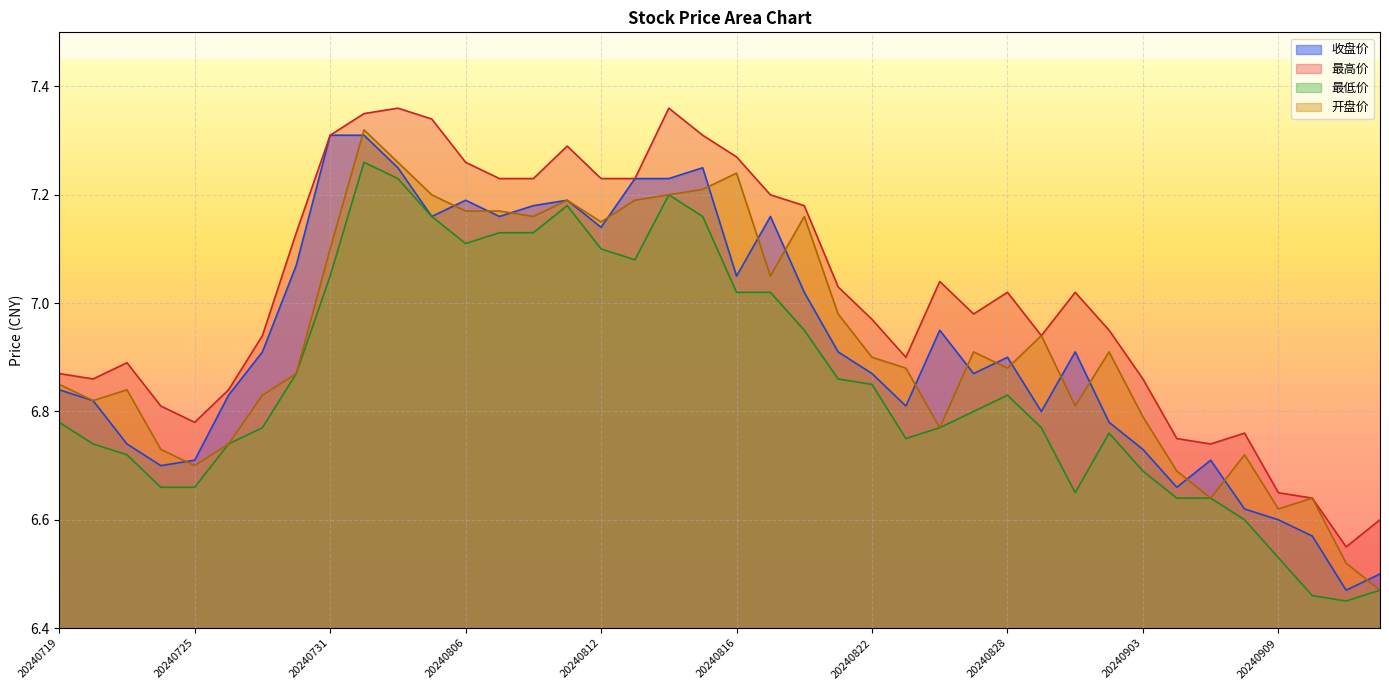

At which label is 最高价 closest to 6?

20240911